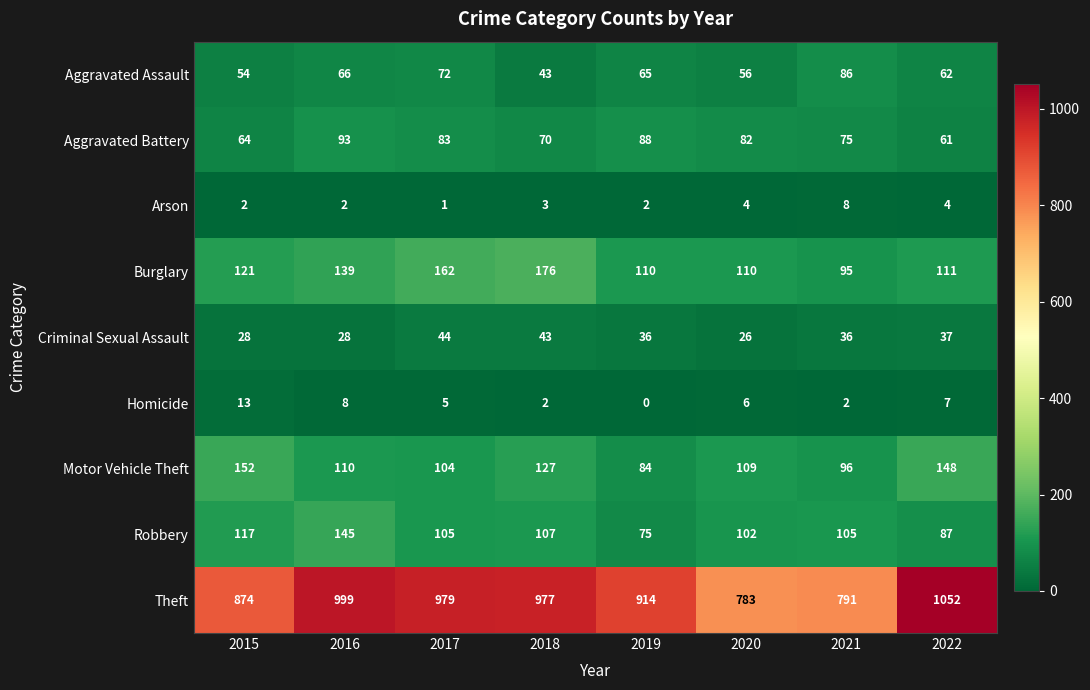

What is the sum of the Homicide values at 2016 and 2022?

15